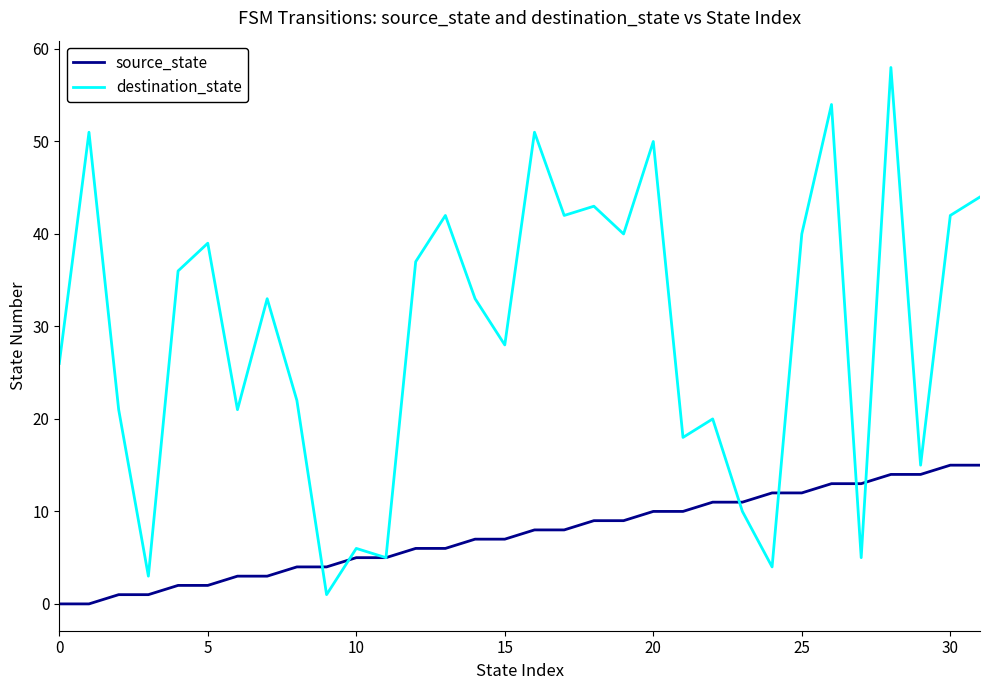

What are all the series names shown in the legend?

source_state, destination_state